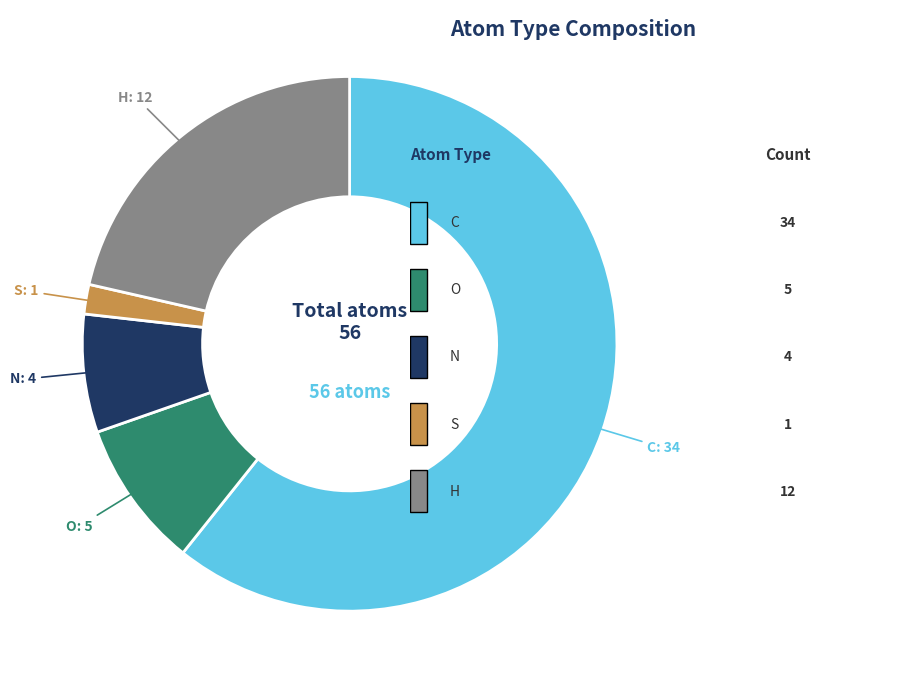

Is it true that C is 73% of the pie?

False